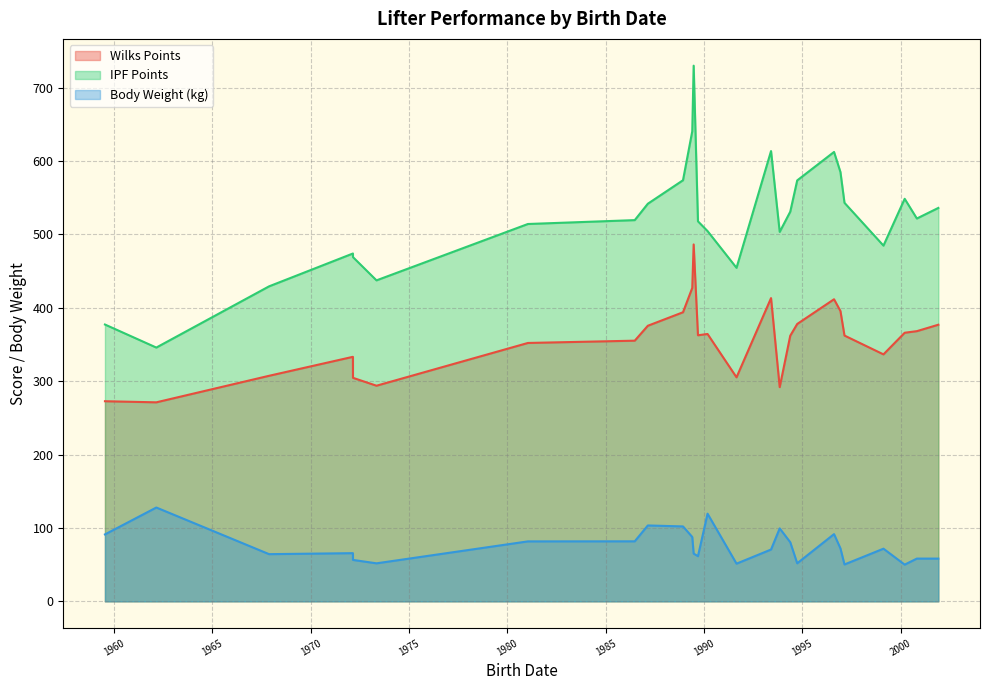

Which series has the largest total across all categories?

IPF Points